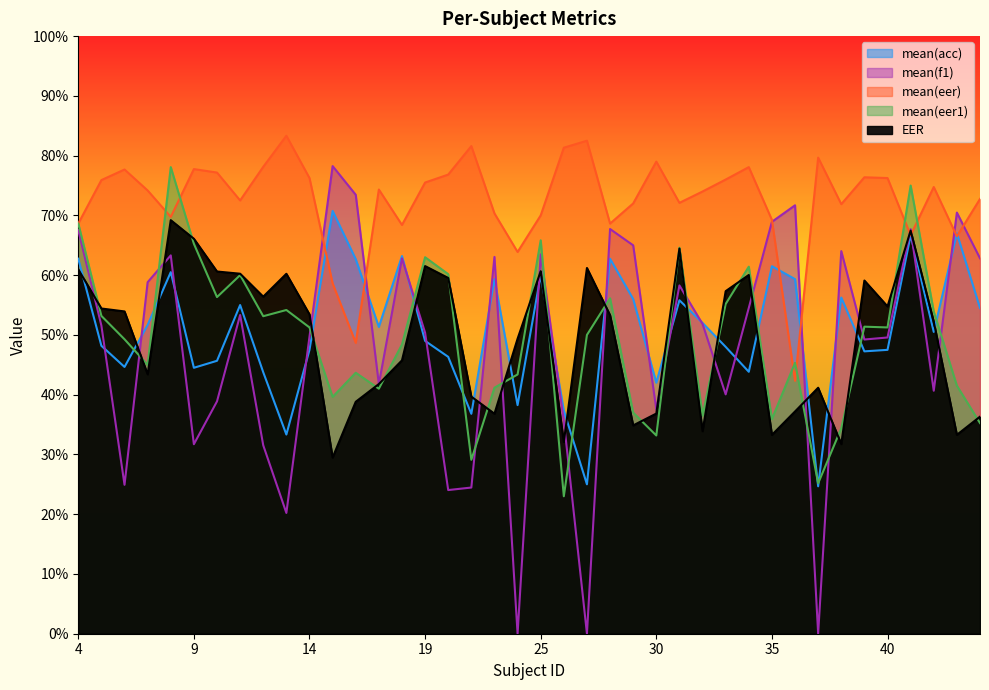

Which category has the highest value across all series?

13